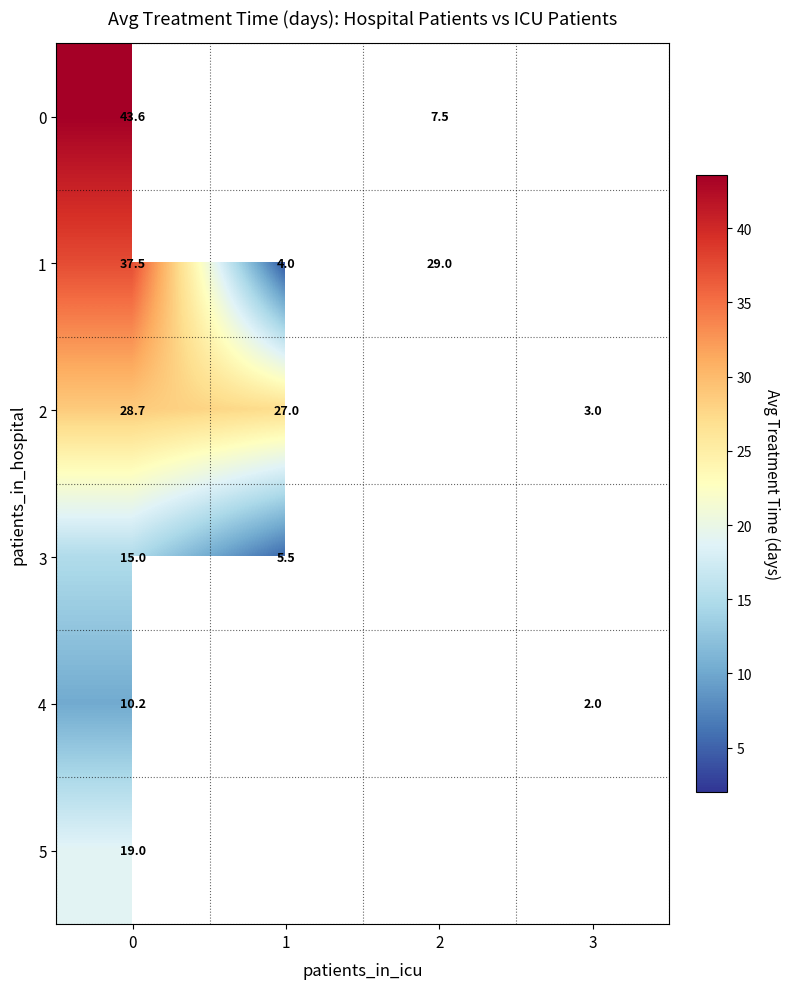

Is the value of 0 at 2 greater than the value of 3 at 1?

Yes